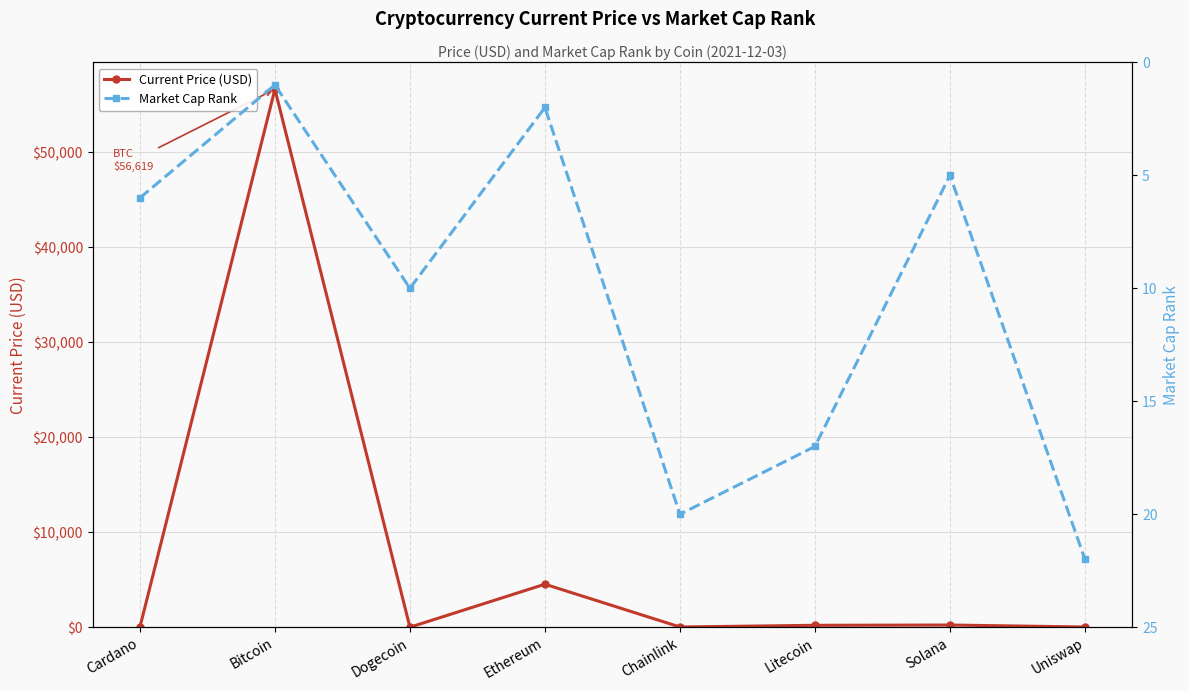

The value of Current Price (USD) at Uniswap is 22.2. True or false?

True